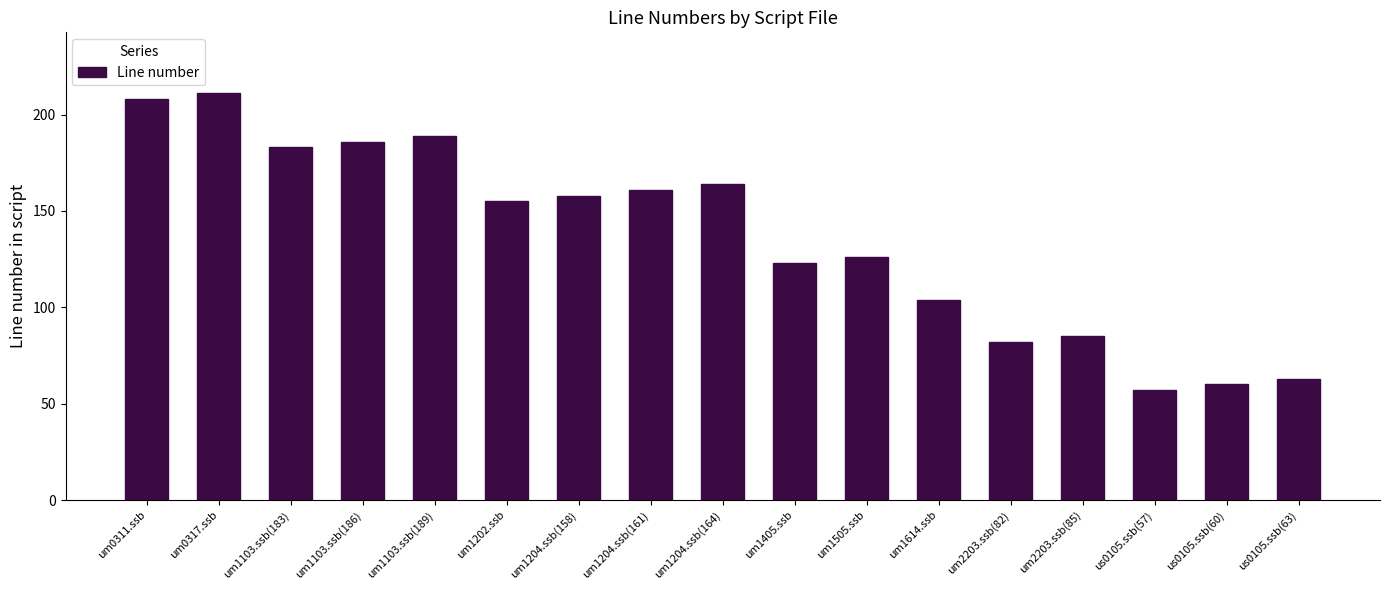

What is the sum of the values at um1103.ssb(186) and us0105.ssb(57)?

243